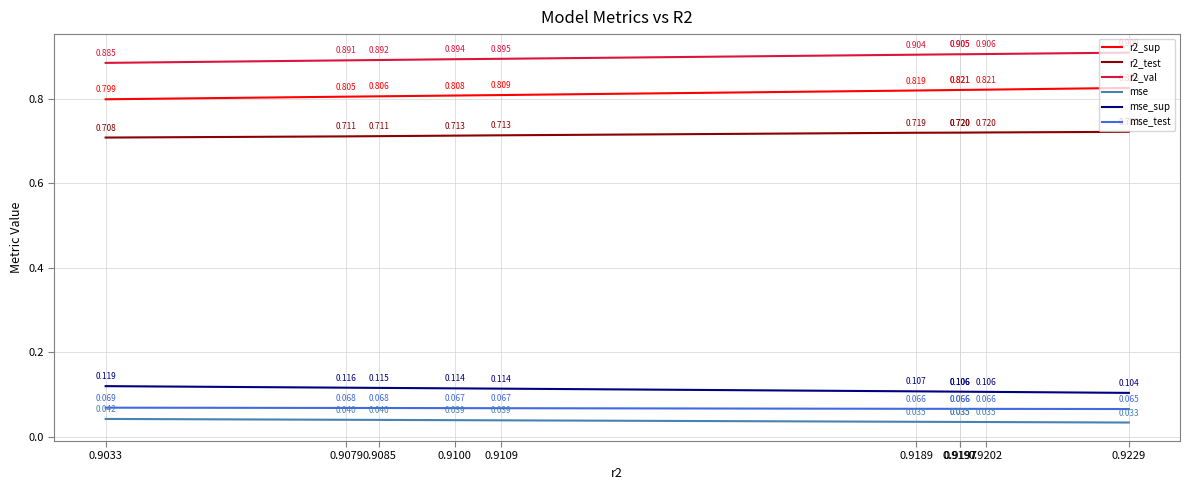

Does the chart have visible grid lines?

Yes